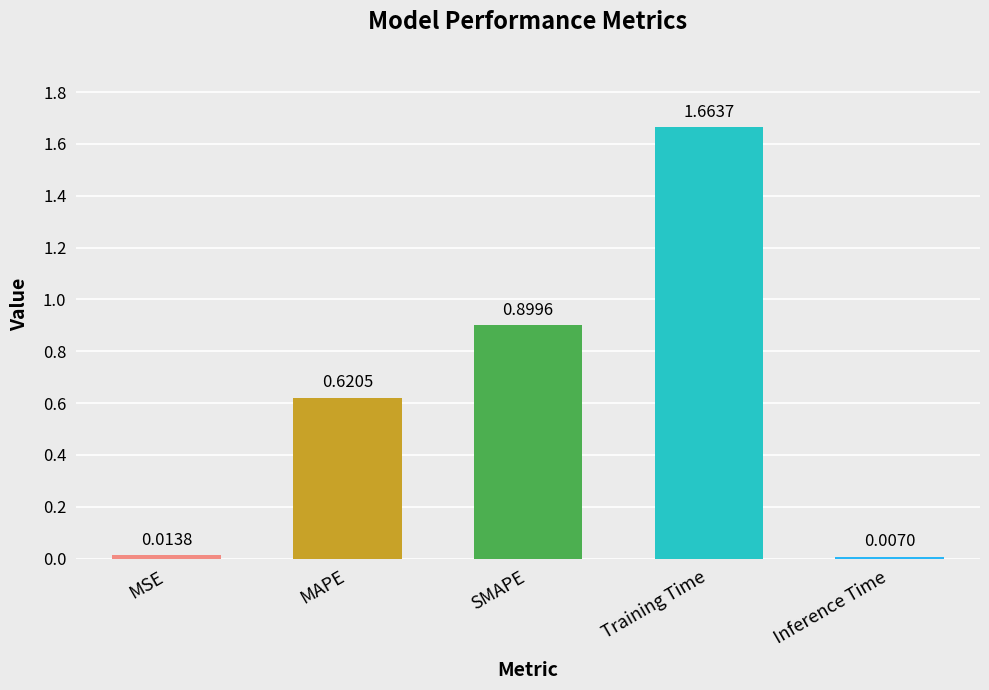

What is the label of the 4th bar from the left?

Training Time